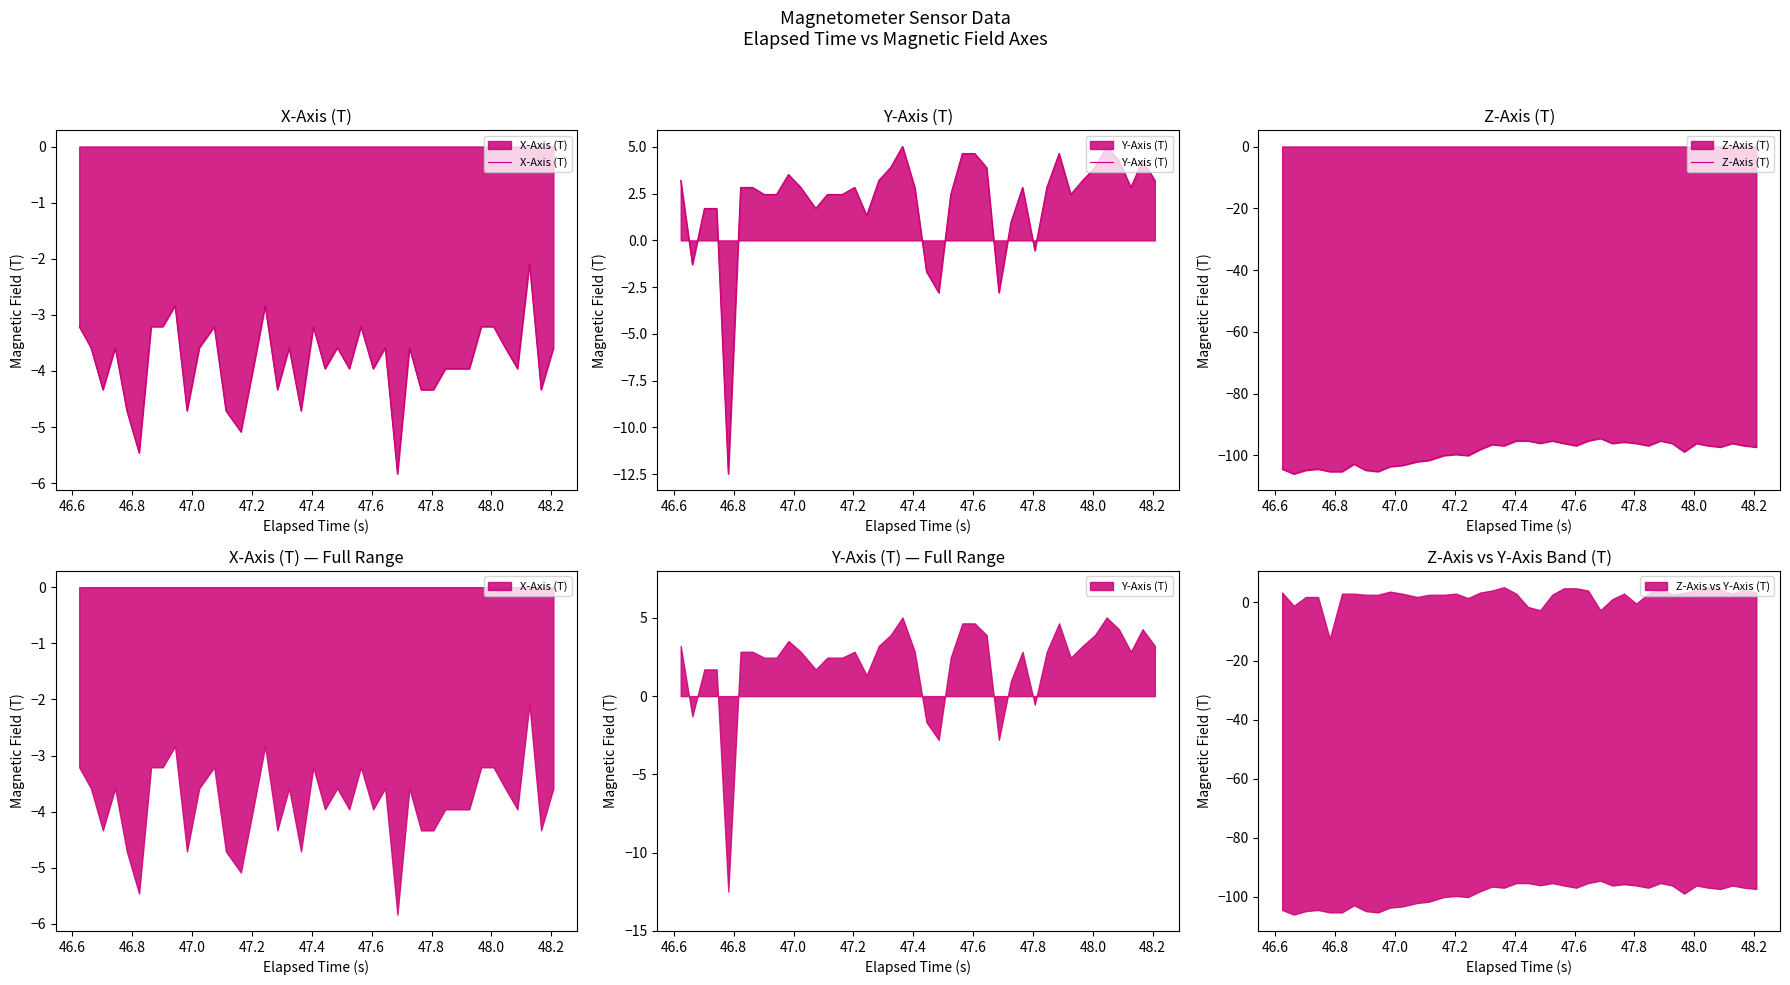

In Y-Axis (T), how many points are higher than both neighbors (excluding endpoints)?

7